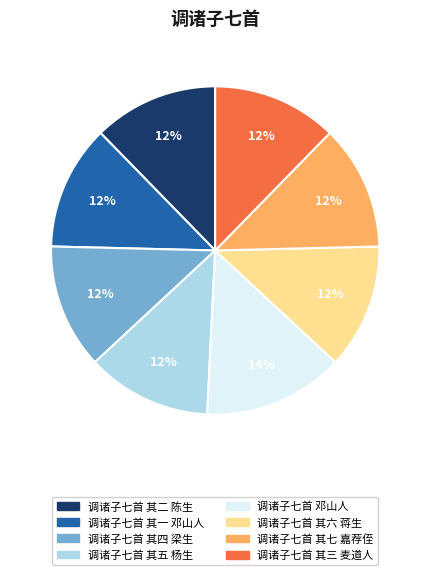

True or false: 调诸子七首 其二 陈生 accounts for 2% of the total.

False